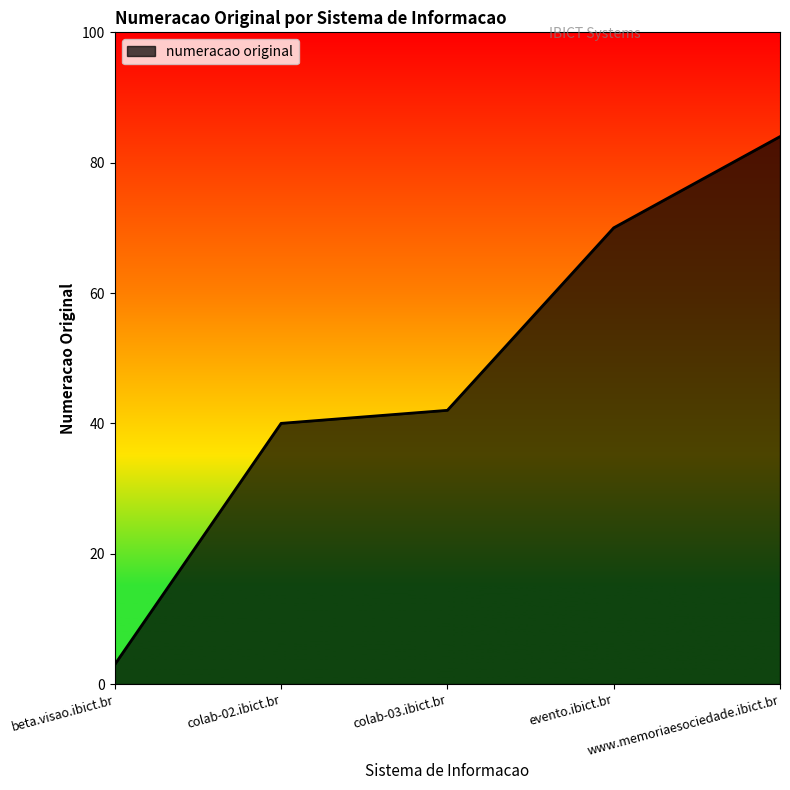

Reading left to right, what are all the values shown in this chart?

beta.visao.ibict.br=3	colab-02.ibict.br=40	colab-03.ibict.br=42	evento.ibict.br=70	www.memoriaesociedade.ibict.br=84